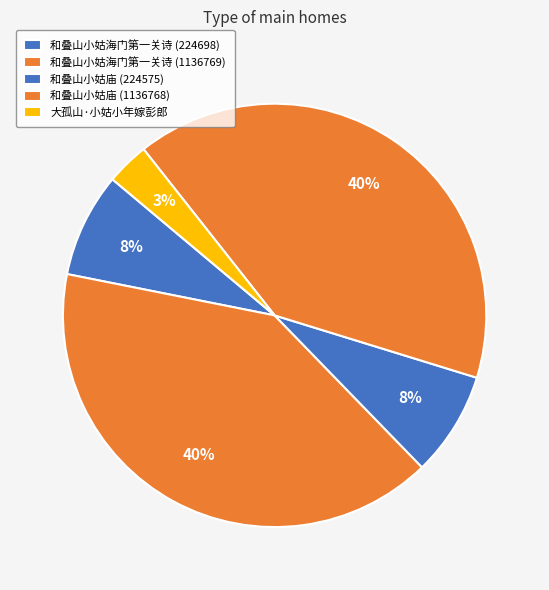

To the nearest percent, what percentage of the pie is 和叠山小姑庙 (1136768)?

40%